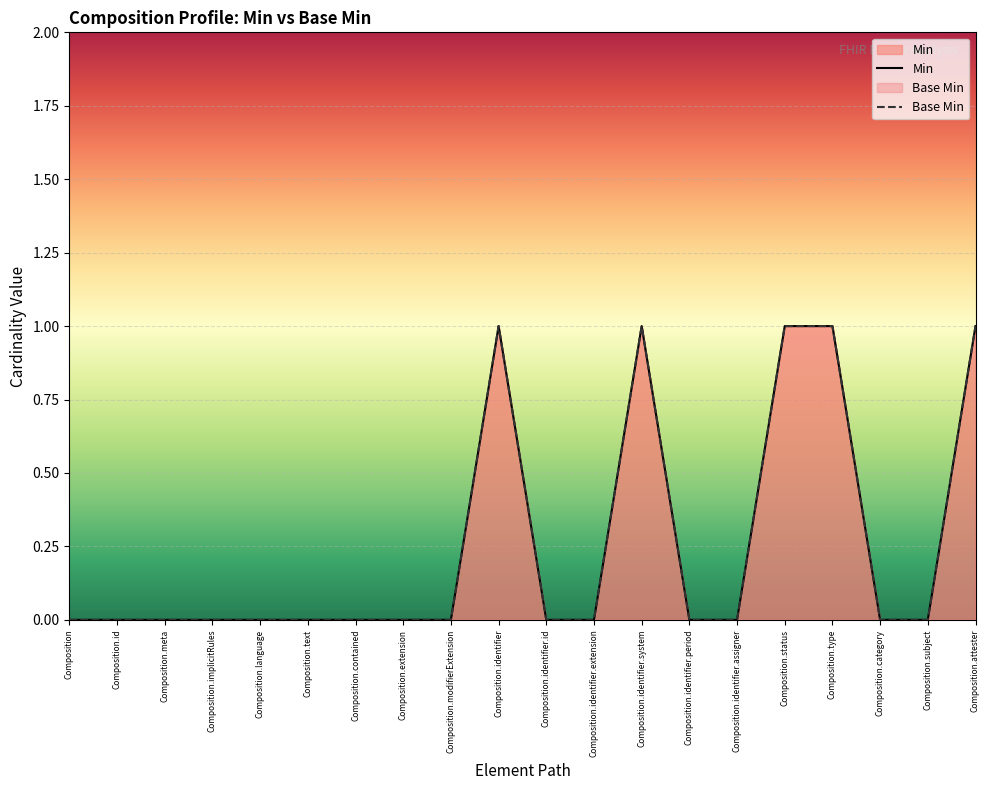

Is the value of Base Min at Composition.modifierExtension greater than the value of Min at Composition.language?

No